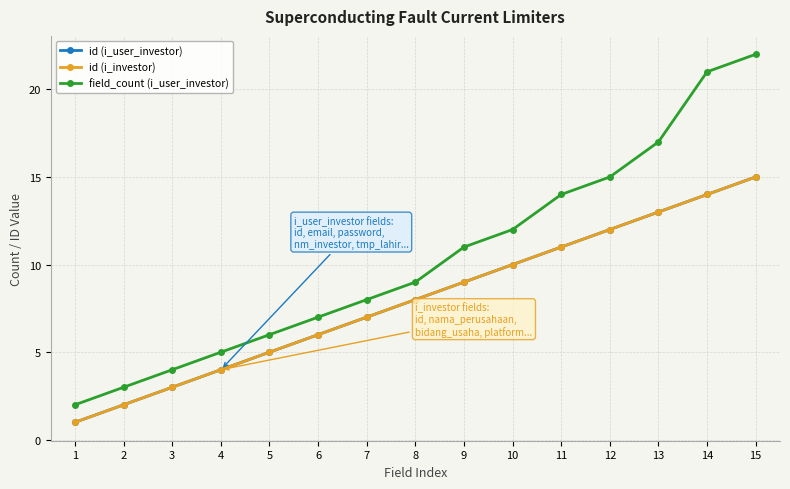

What is the difference between the highest and lowest values at 13?

4